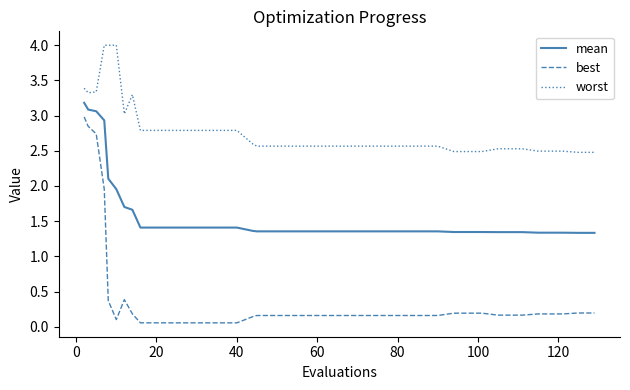

At how many categories does at least one series exceed 1?

40